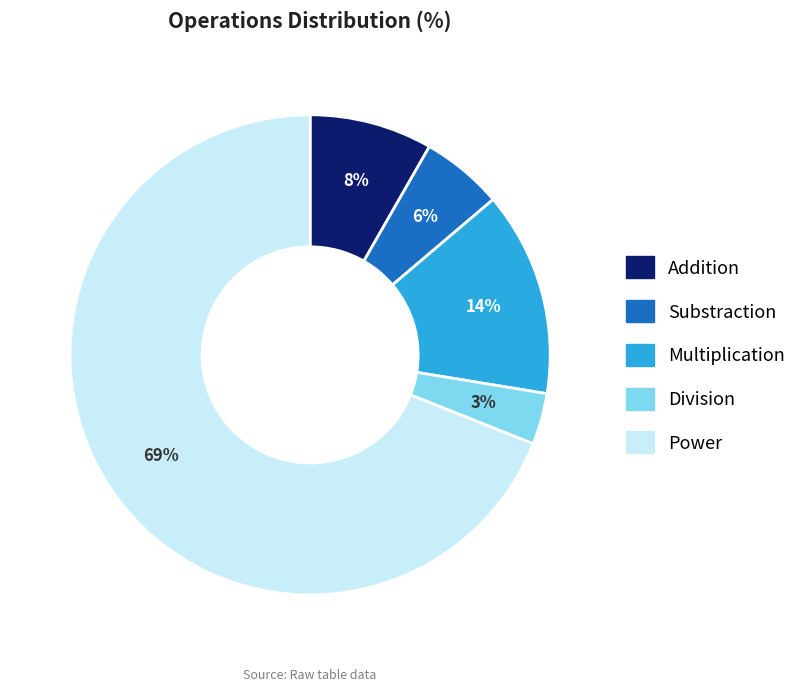

How many segments does this pie chart have?

5